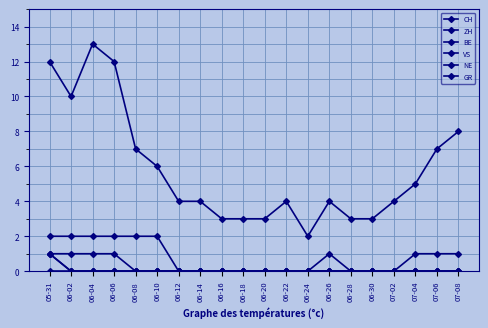

Is this an area chart (filled region under the line)?

No